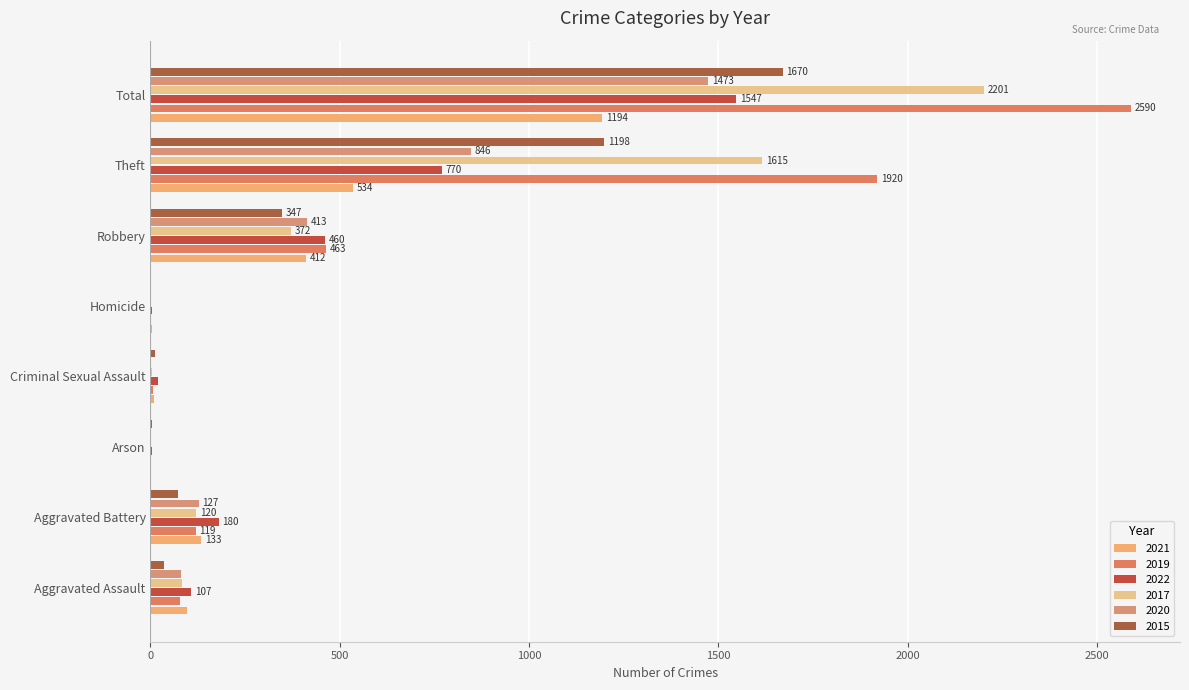

What is the value of the 2017 bar at the 1st from the left?

84